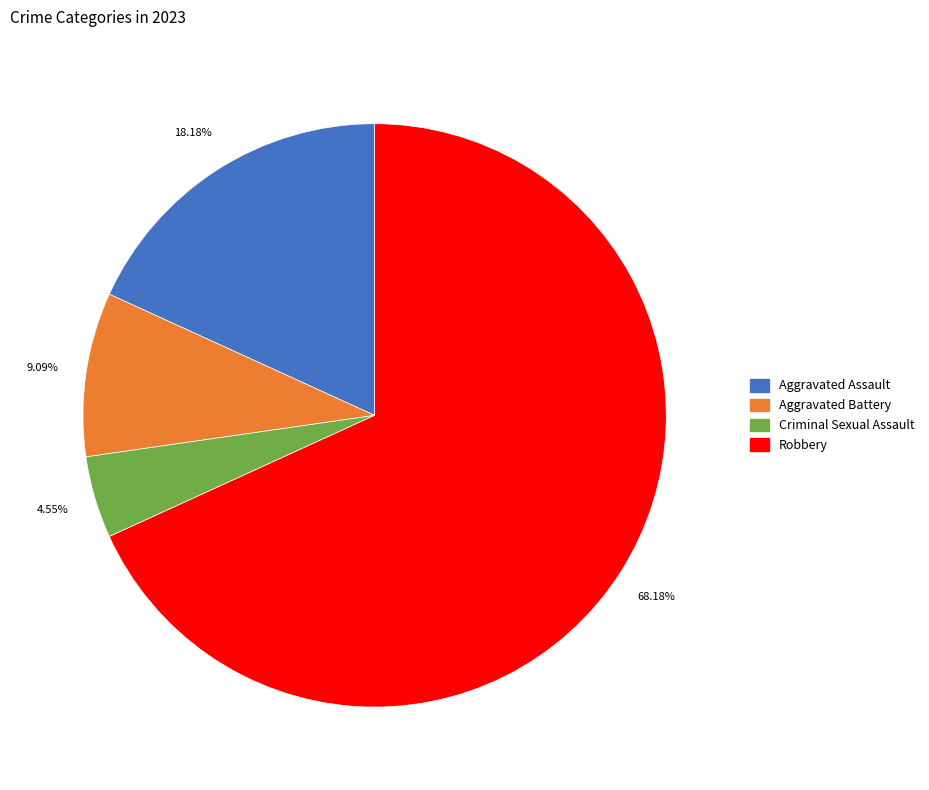

Which has a higher value, Robbery or Aggravated Assault?

Robbery